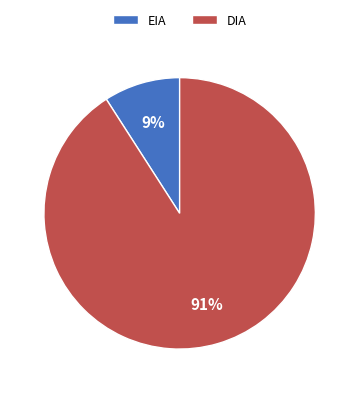

Rank the categories by value from highest to lowest.

DIA, EIA